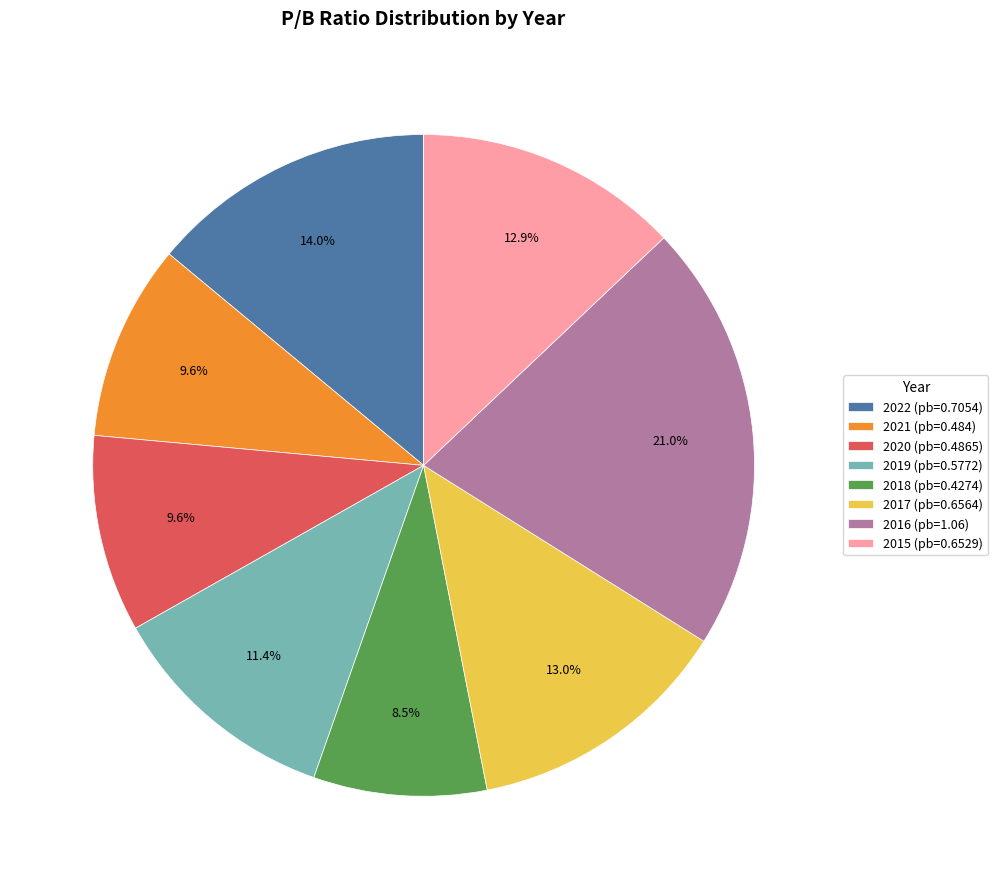

Which slice is the largest?

2016